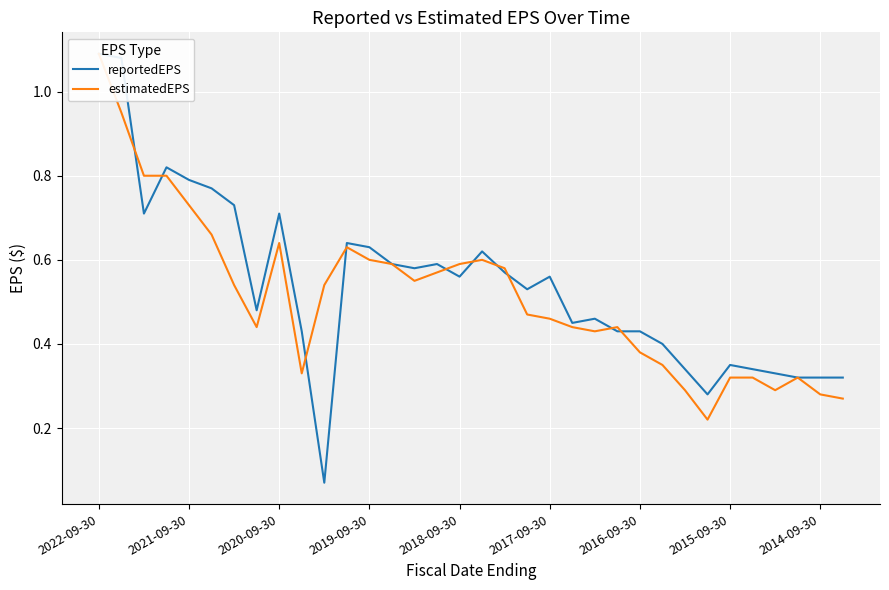

At 10, list the series in order from largest to smallest.

estimatedEPS, reportedEPS